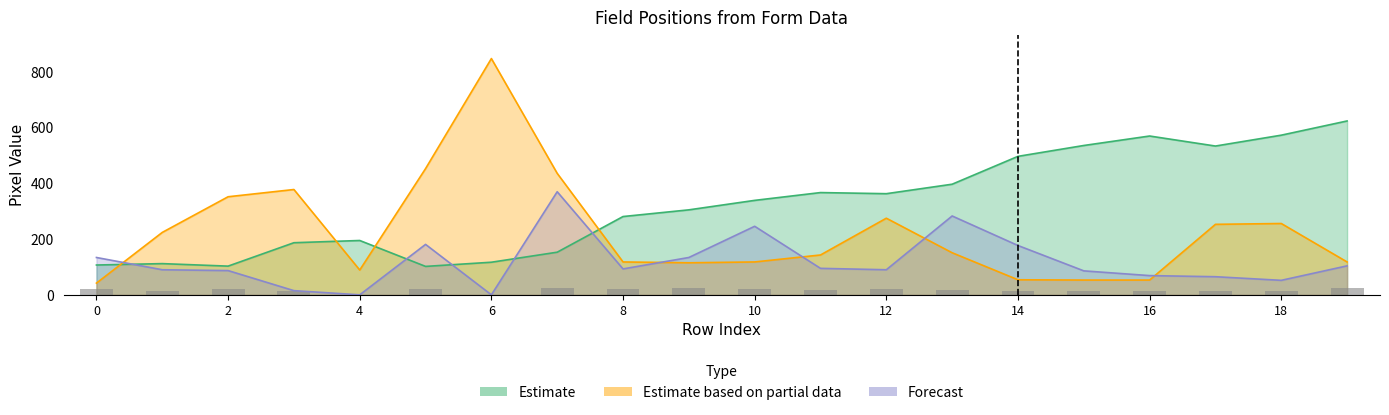

Are the bars grouped side by side (vs. stacked)?

No